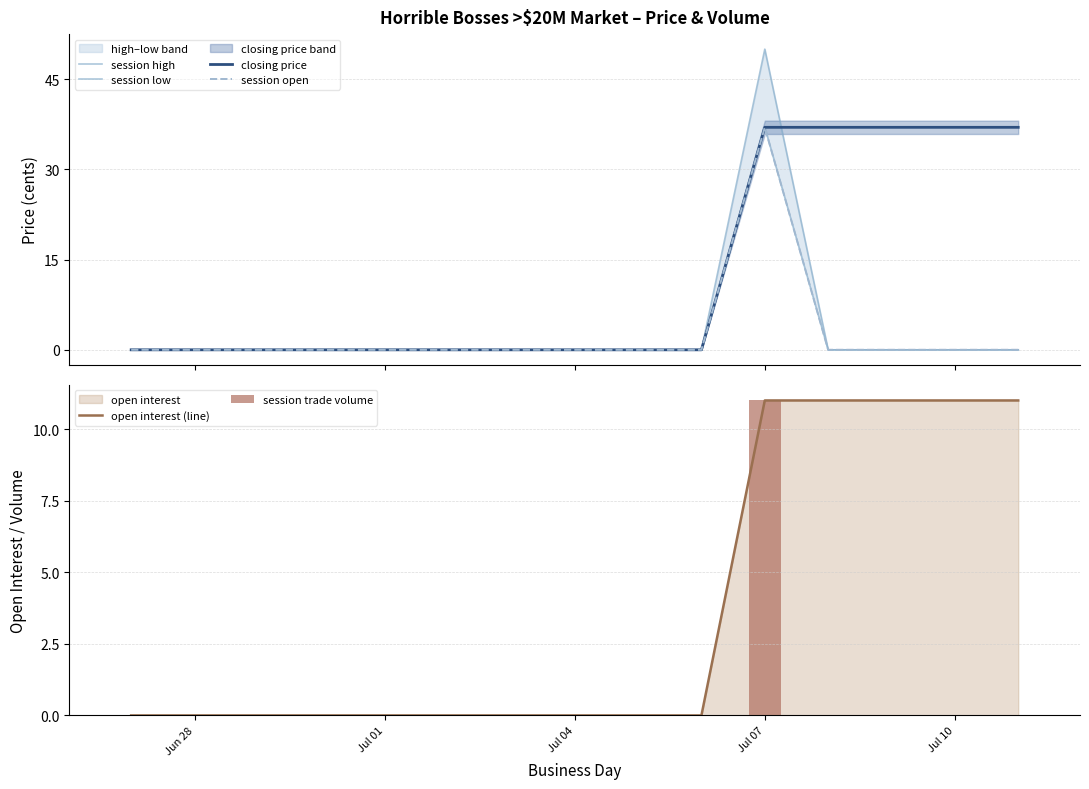

What is the highest value of the closing price series?

37